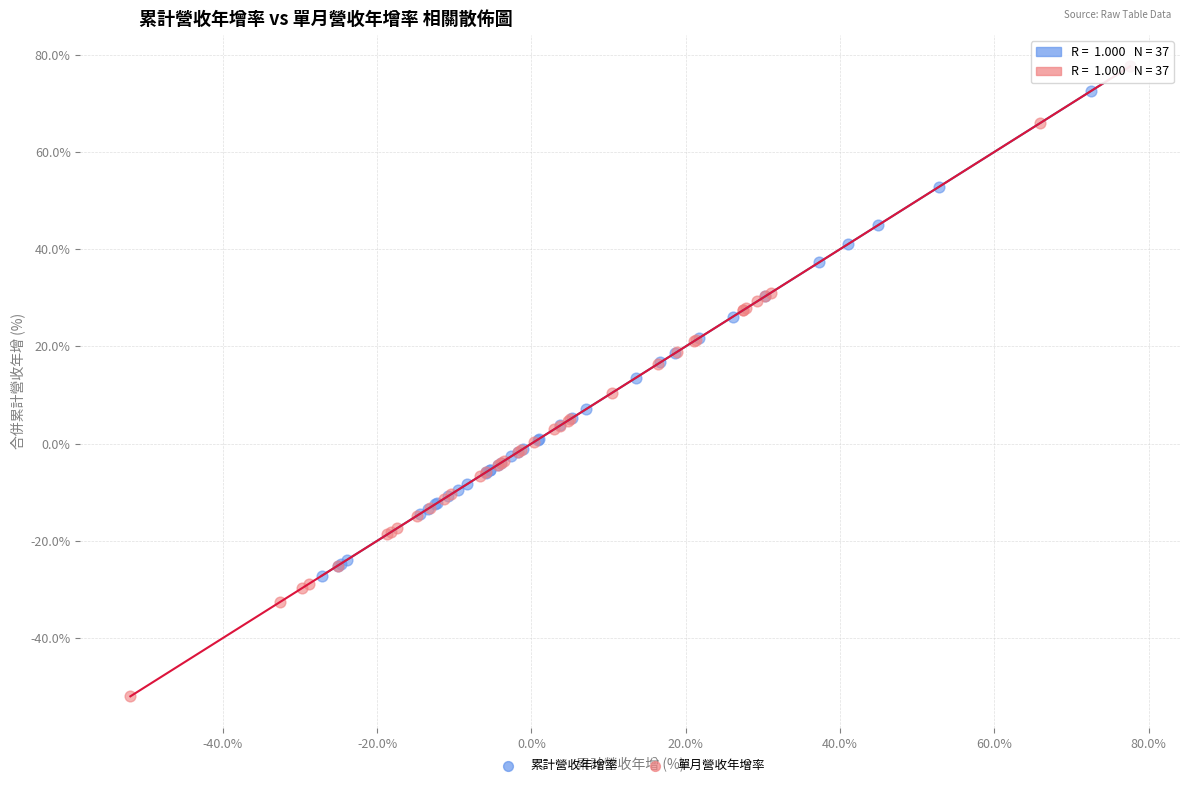

What are all the series names shown in the legend?

累計營收年增率, 單月營收年增率